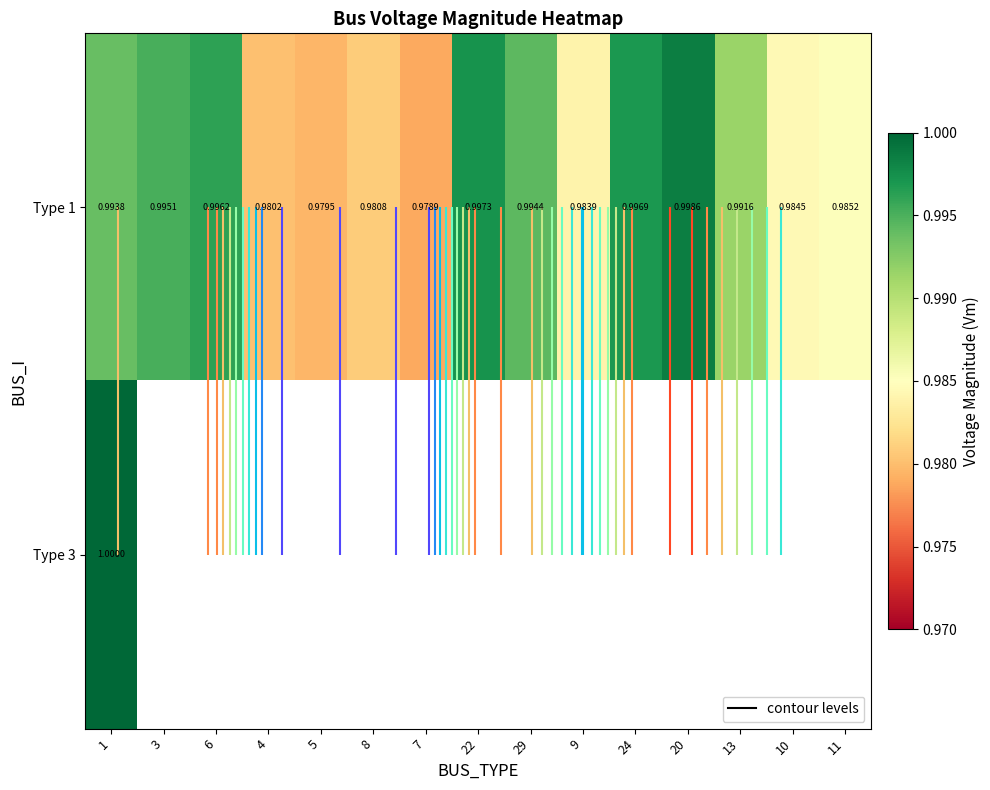

Count the number of data series in this chart.

2